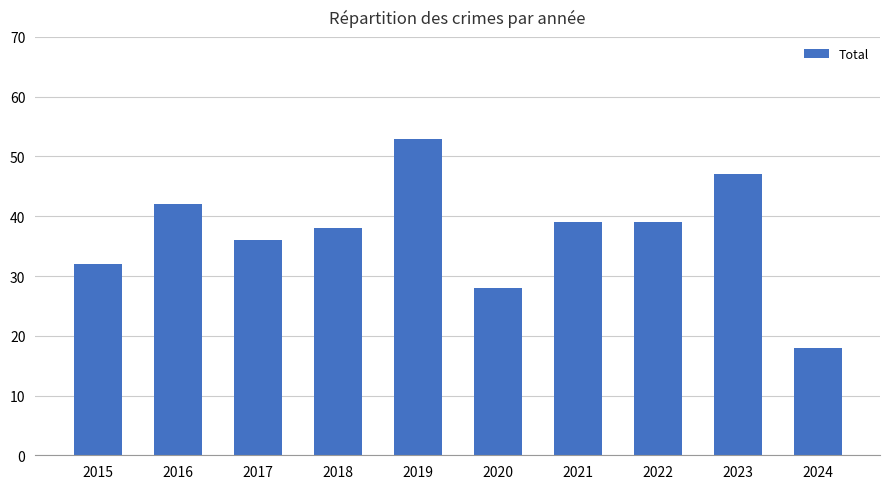

What is the value of the 7th bar from the left?

39